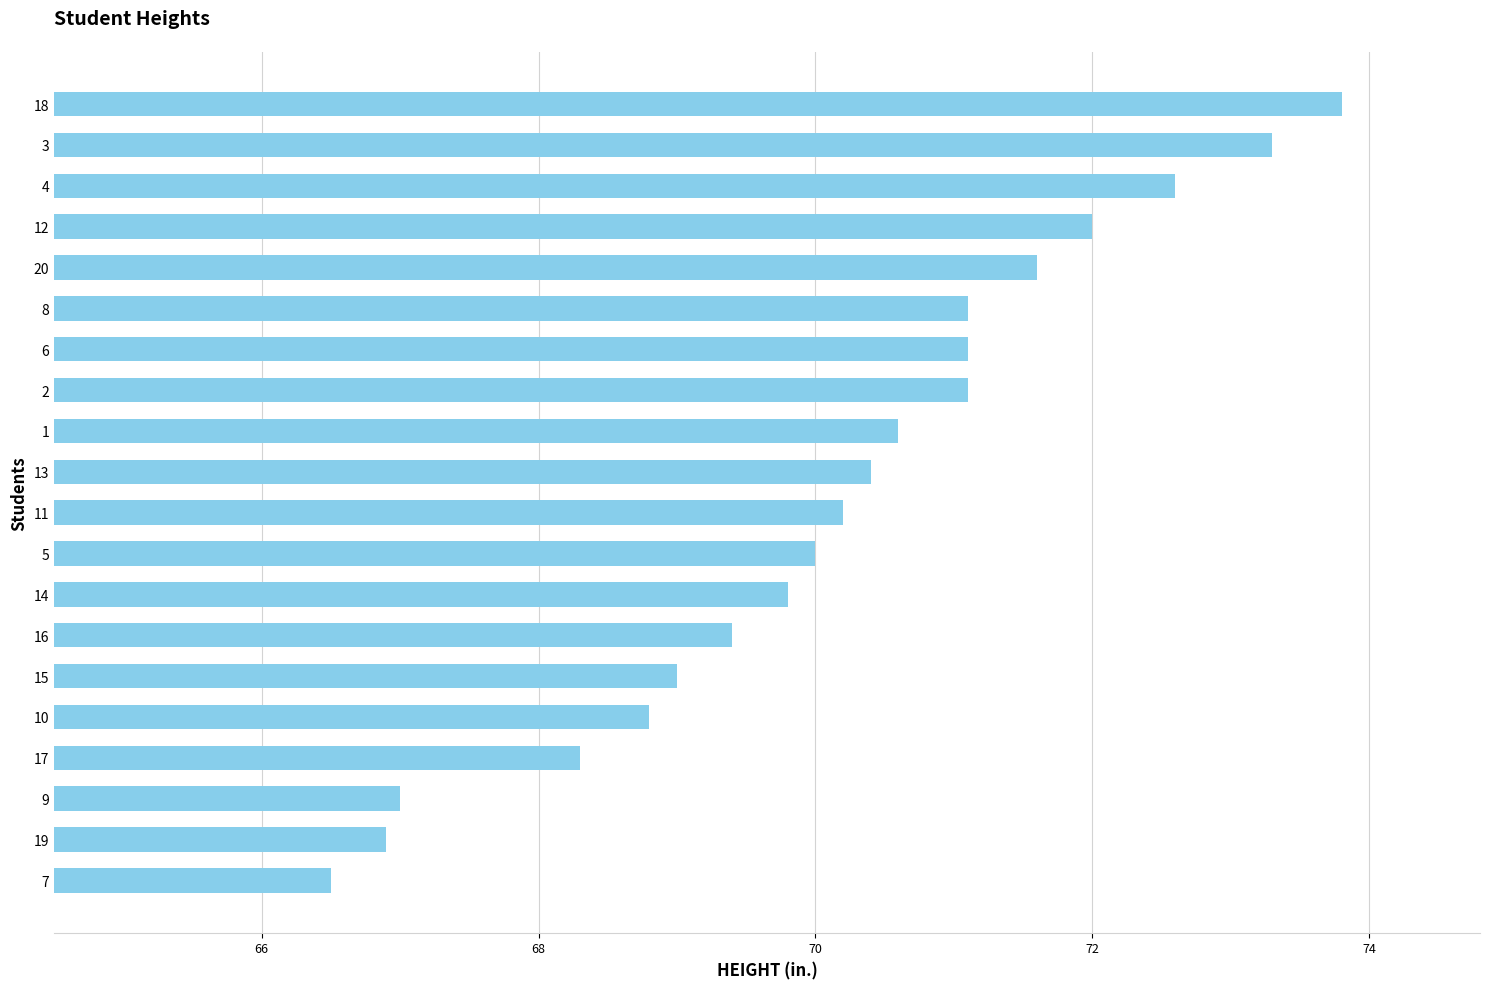

What is the change in value from 4 to 18?

+1.2